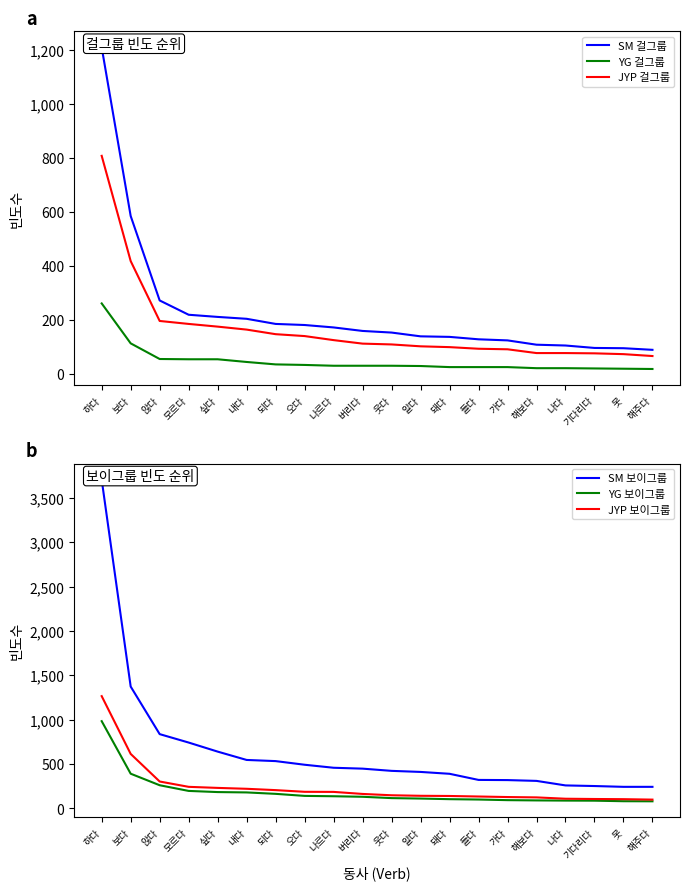

What is the difference between the highest and lowest values at 나다?

238